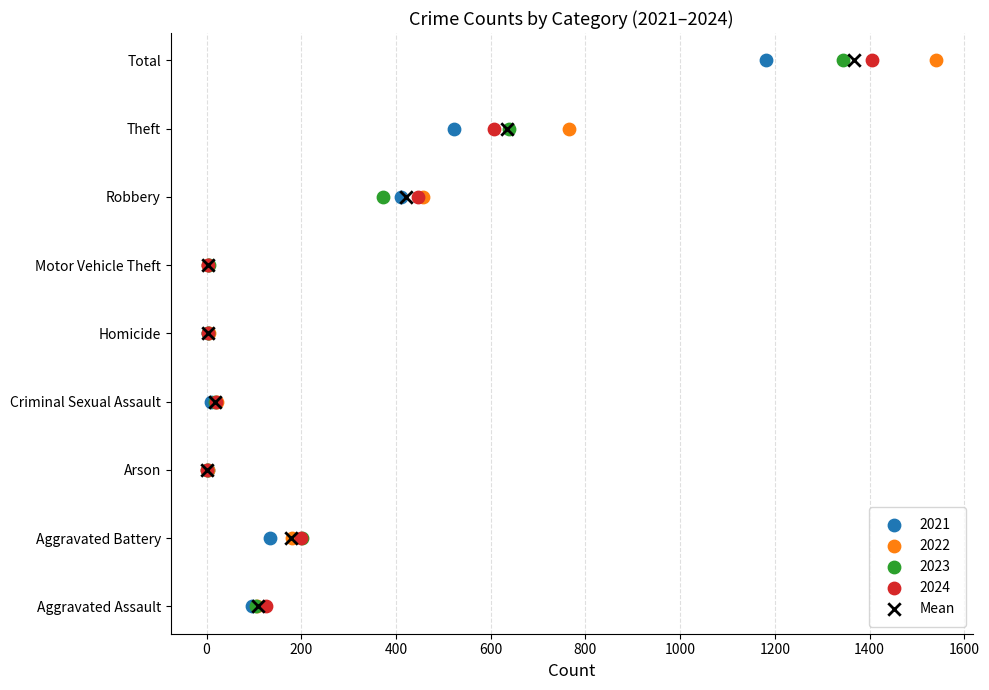

What are all the series names shown in the legend?

2021, 2022, 2023, 2024, Mean